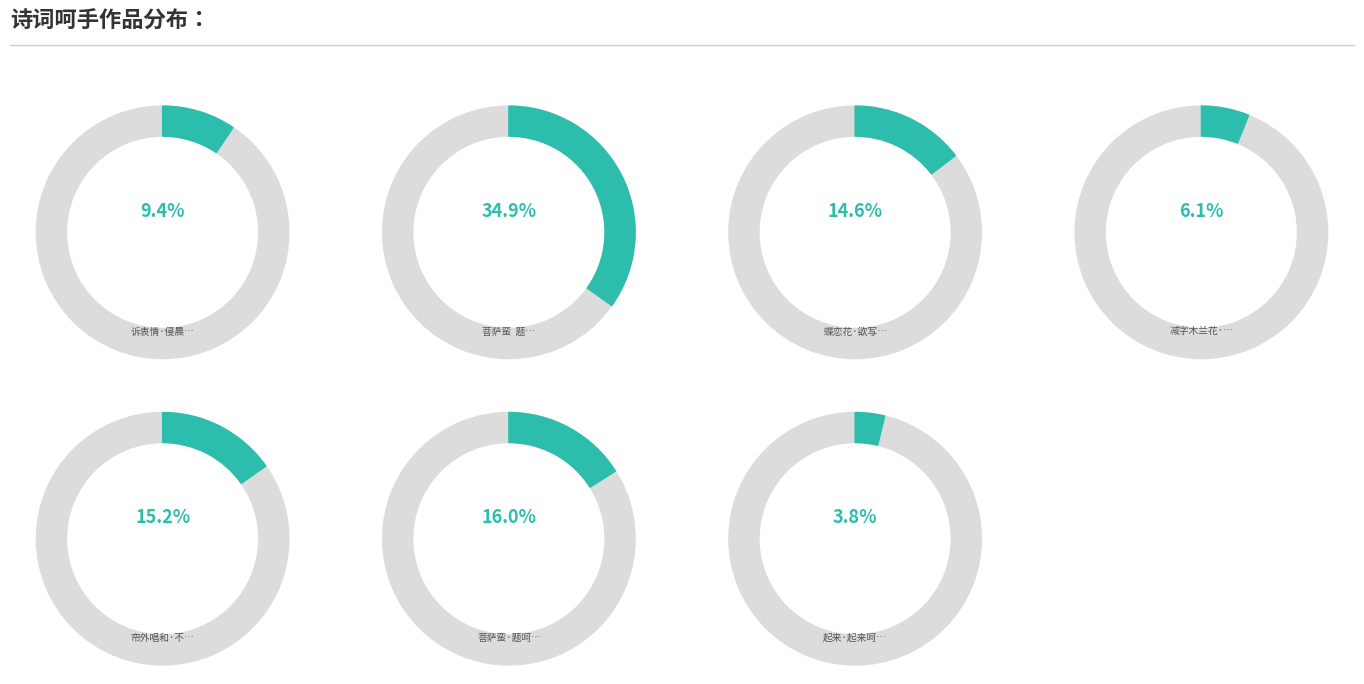

What percentage is the 菩萨蛮·题呵手梅妆图 slice, to the nearest percent?

16%